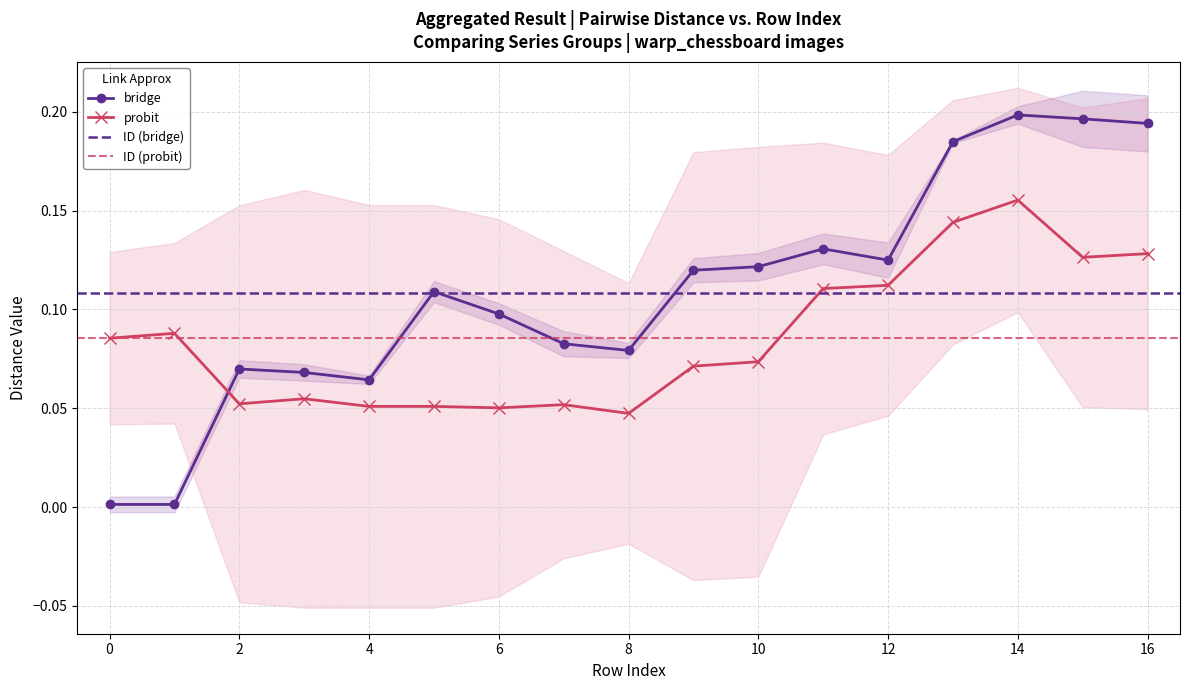

The warp_chessboard_top14.jpg series shows 0.1 at 7. True or false?

False